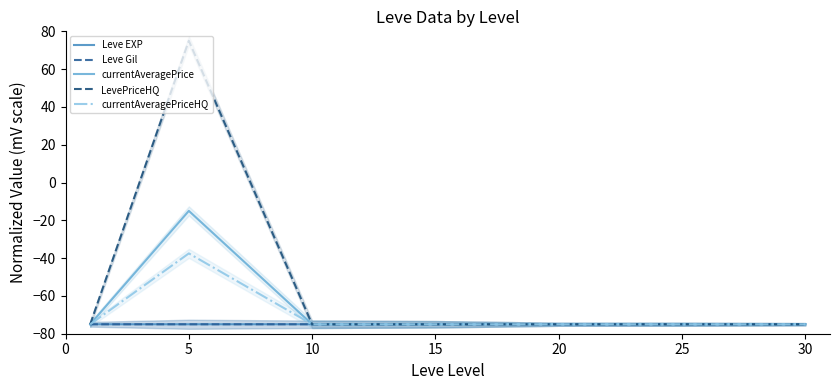

What is the total value across all series at 20?

-375.0